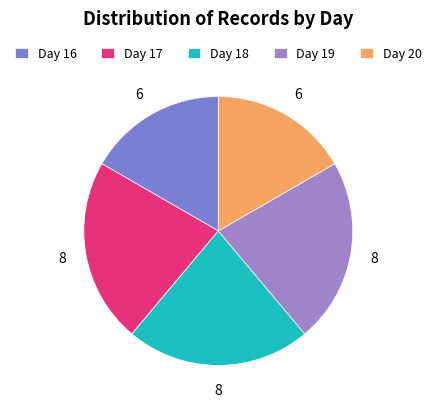

The Day 16 slice represents 7% of the pie. True or false?

False